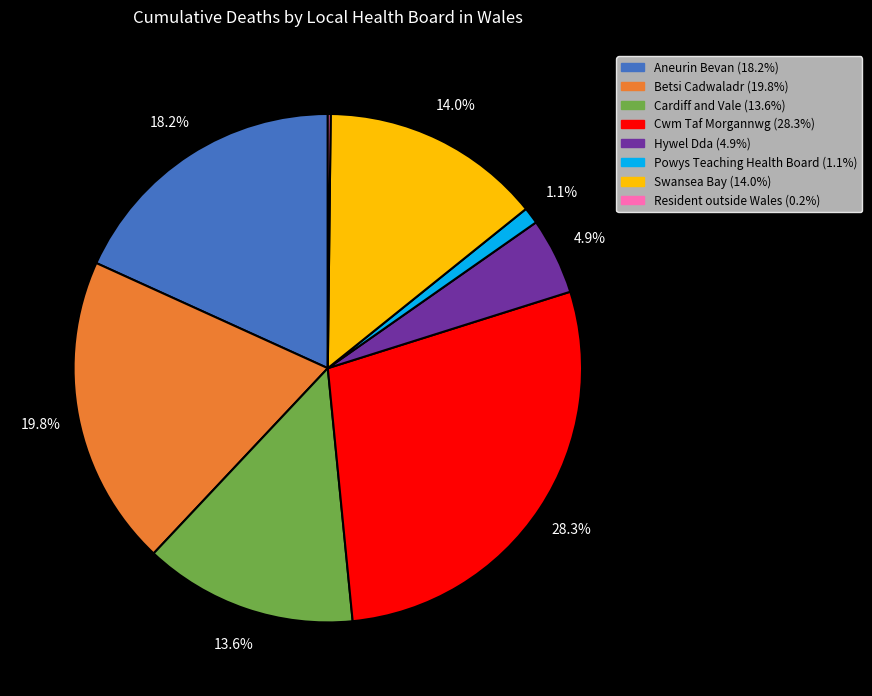

Is there a majority slice in this chart?

No